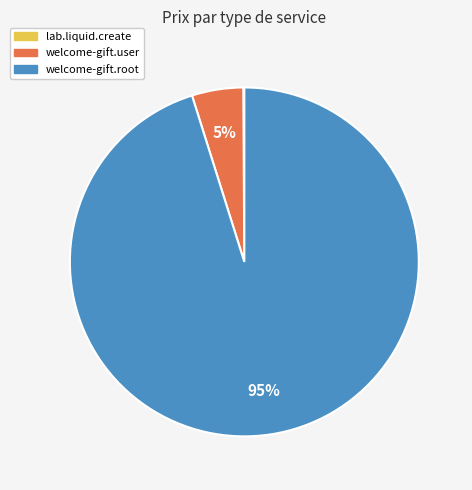

Does any single category account for the majority?

Yes